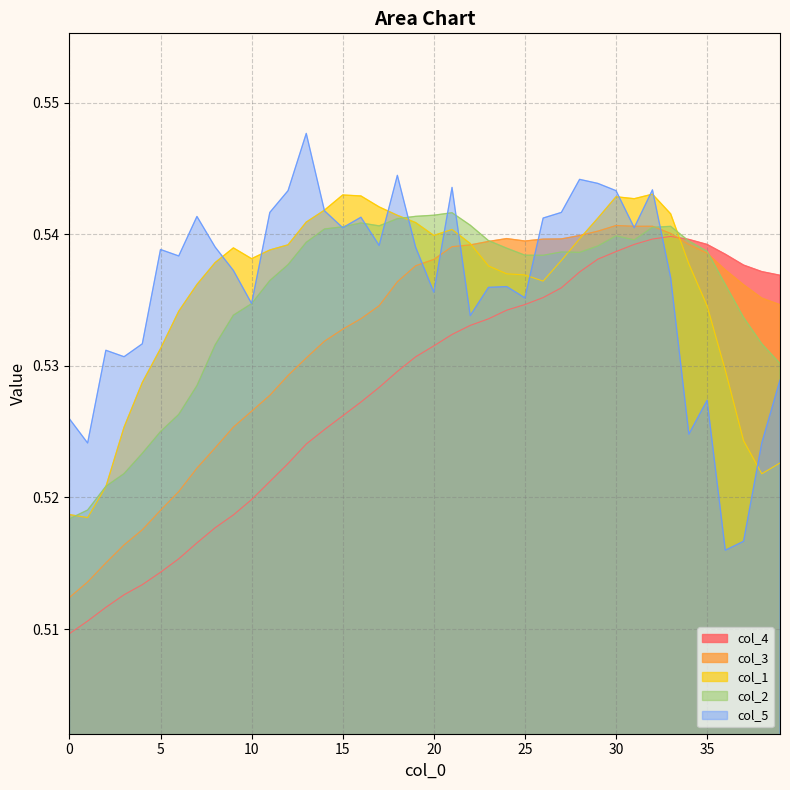

The col_2 series shows 0.8 at 15. True or false?

False